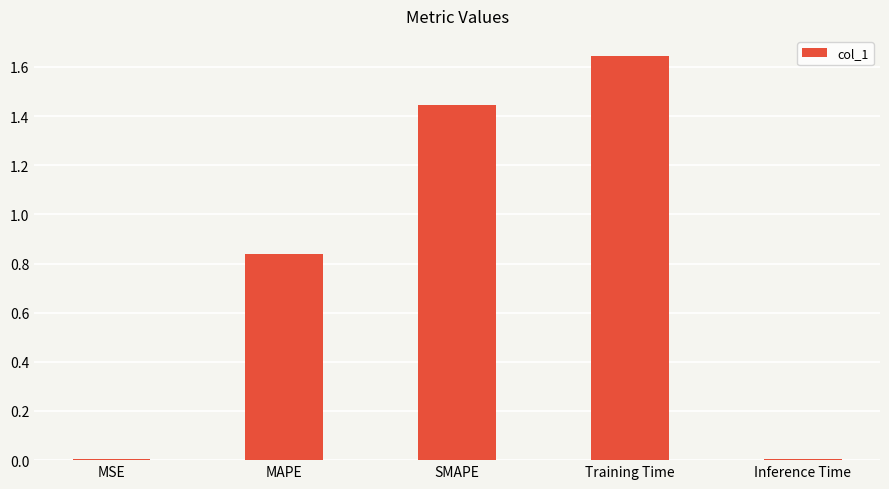

The value at Inference Time is 0.0. True or false?

True